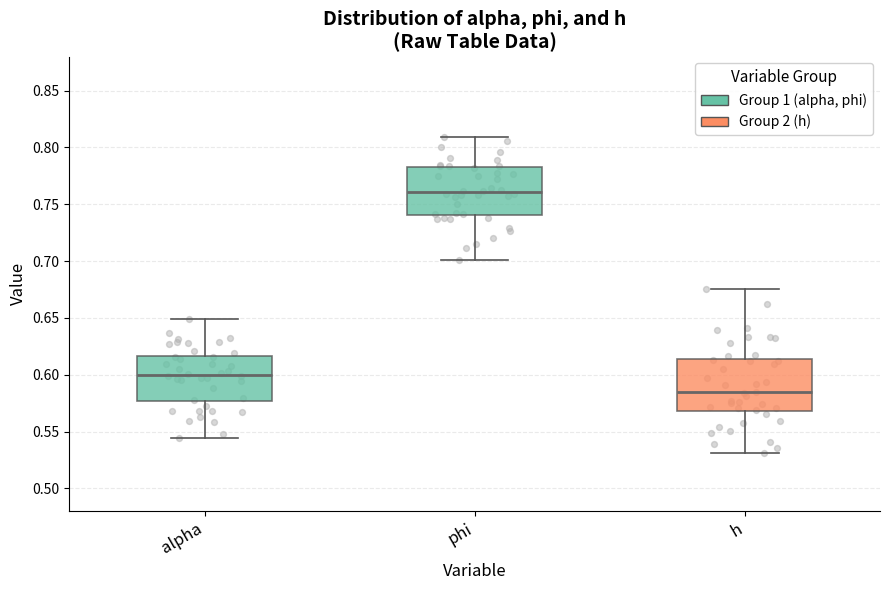

Reading left to right, transcribe this box plot: for each box, give where its median line is, the range the box spans, and where its two whiskers end, as read against the y-axis. The values are not printed on the chart, so give them approximately, as read against the axis.

alpha: median 0.600, box 0.575 to 0.615, whiskers 0.545 to 0.650
phi: median 0.760, box 0.740 to 0.785, whiskers 0.700 to 0.810
h: median 0.585, box 0.570 to 0.615, whiskers 0.530 to 0.675